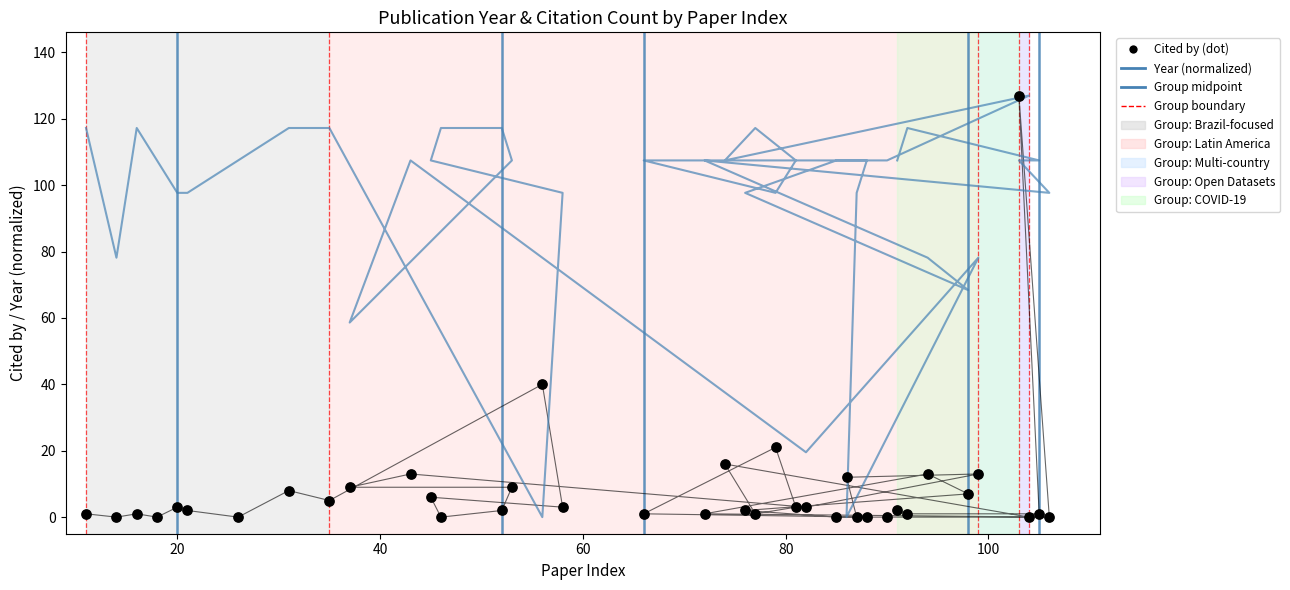

Which series has the largest total across all categories?

Year (normalized to citation scale)